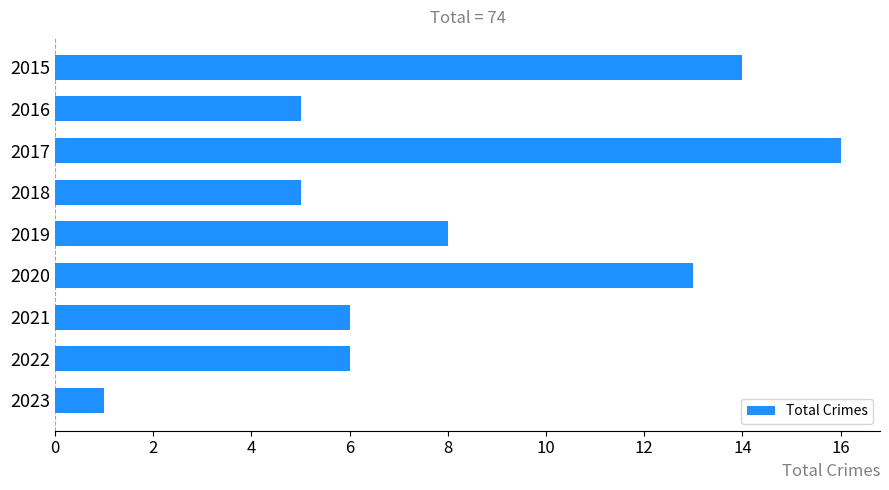

Count the number of data series in this chart.

1